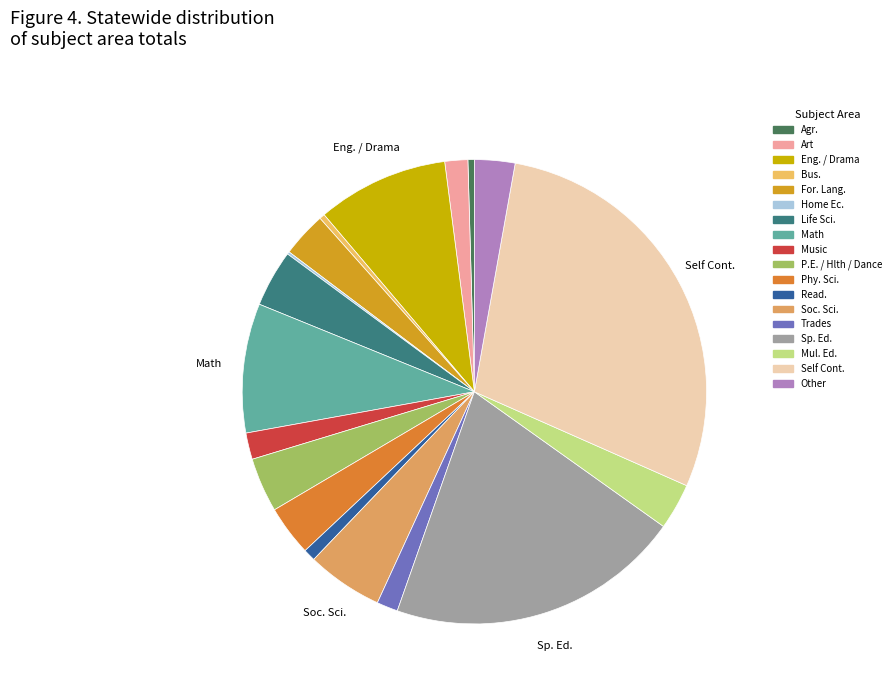

To the nearest percent, what is the difference between the Bus. and For. Lang. slice percentages?

3%